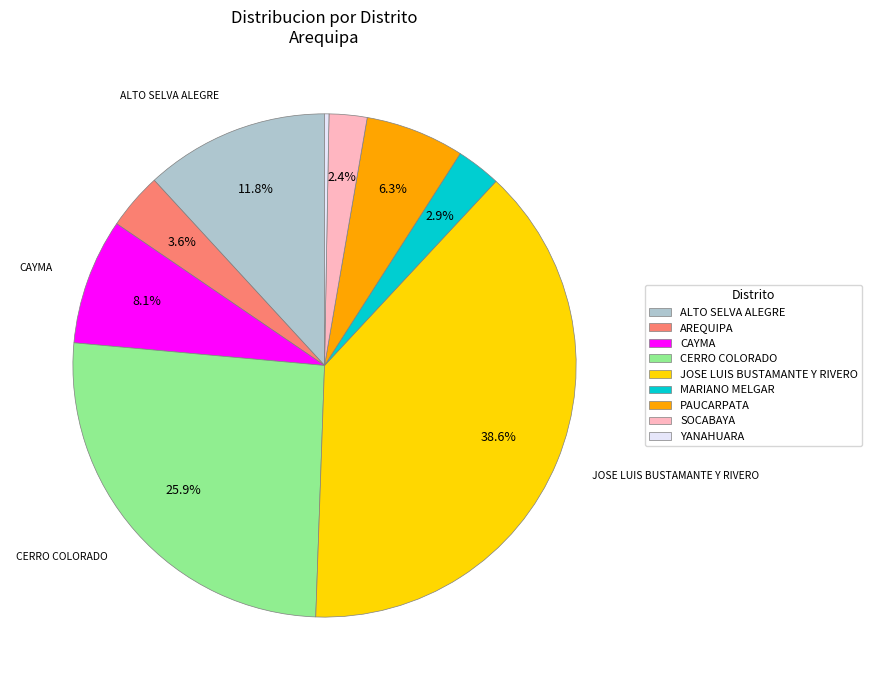

How many slices are in this pie chart?

9